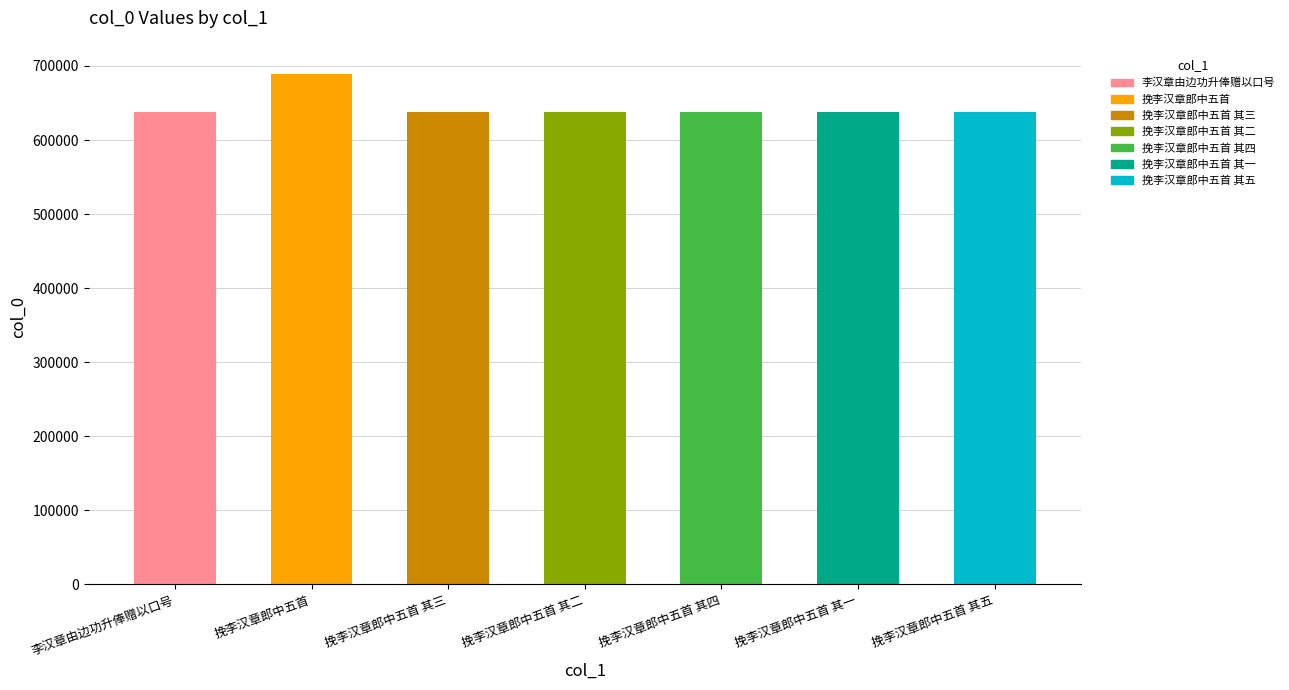

Approximately how many times larger is the value at 李汉章由边功升俸赠以口号 compared to 挽李汉章郎中五首 其一?

1.0